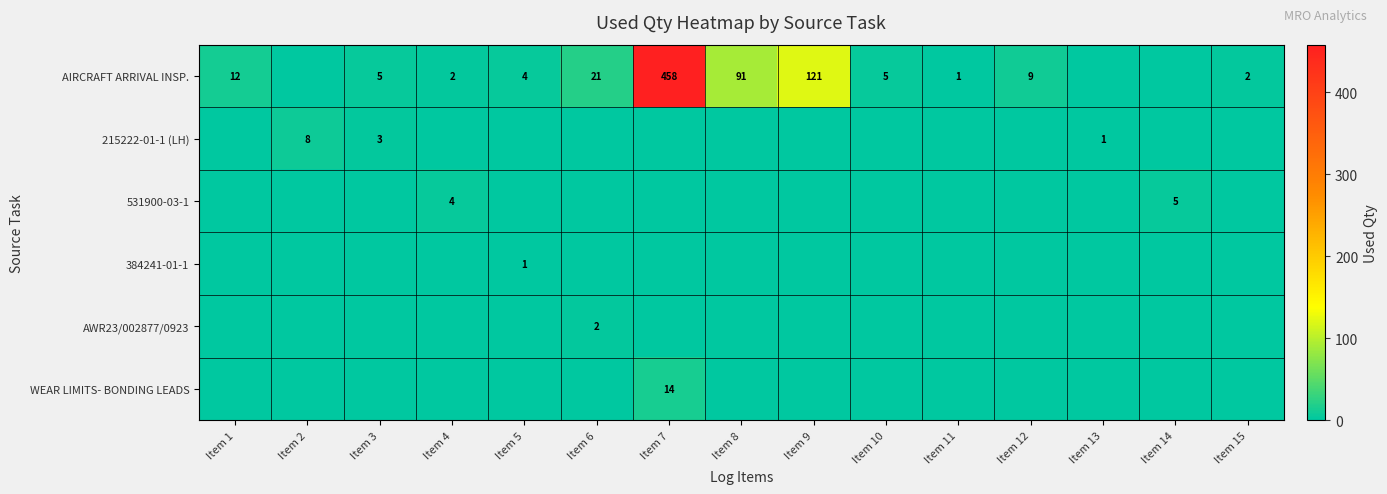

How many data points in 215222-01-1 (LH) are above 0?

3